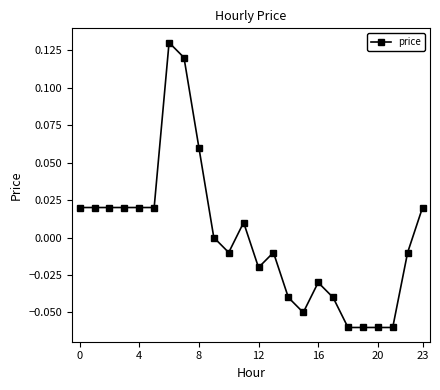

True or false: the data has more than 2 interior local peaks.

True